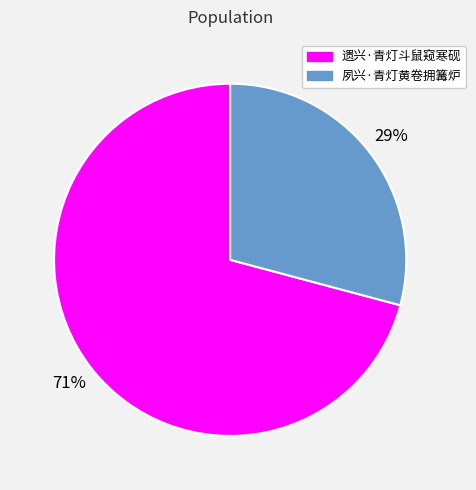

Count the number of slices in the pie.

2